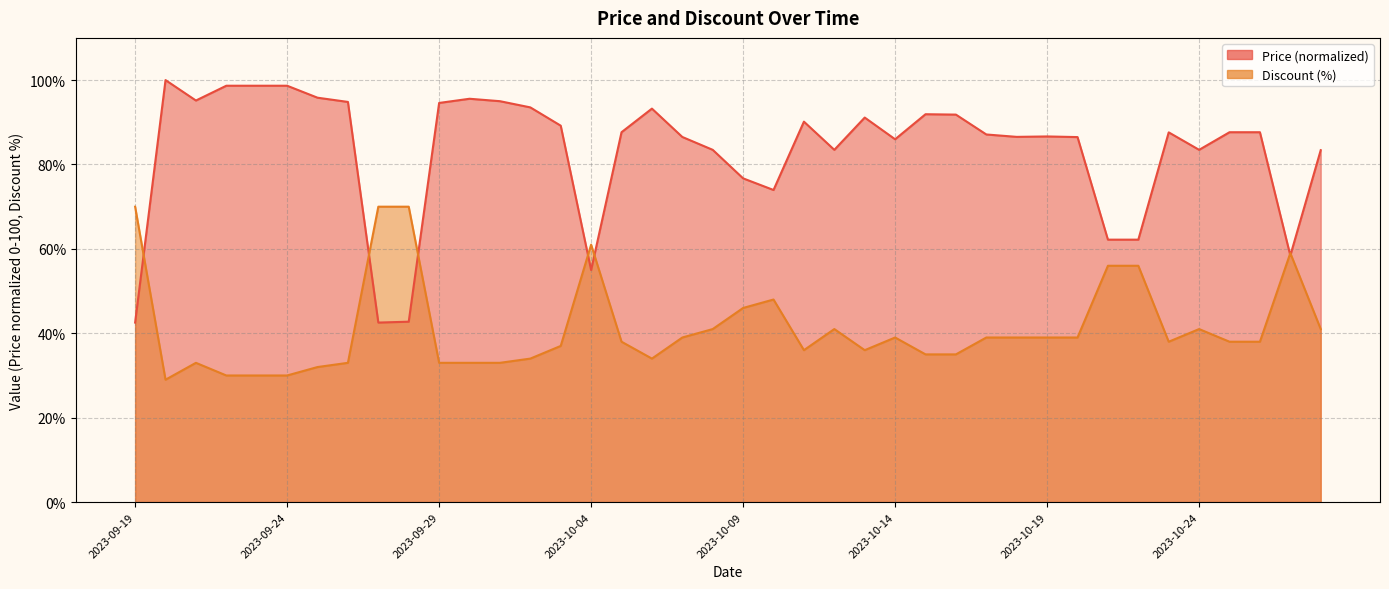

Is the value of Discount at 2023-10-17 greater than the value of Price at 2023-10-08?

No